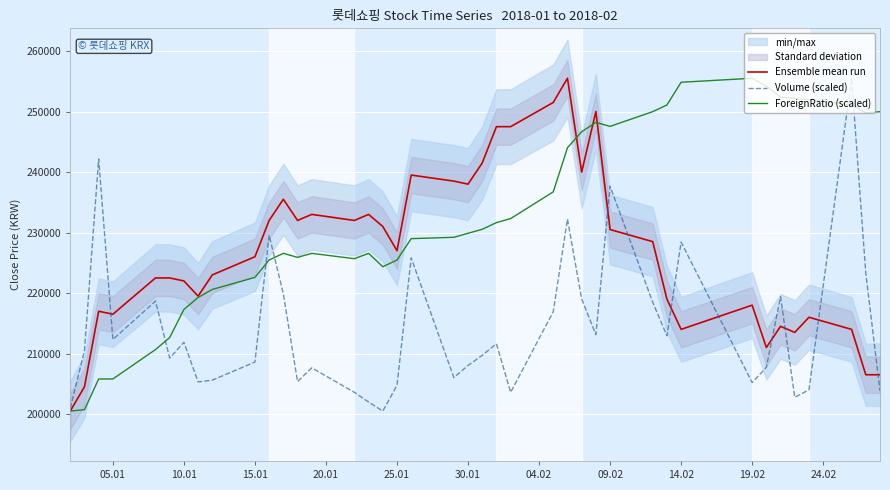

What is the minimum value for ForeignRatio (scaled)?

200500.0